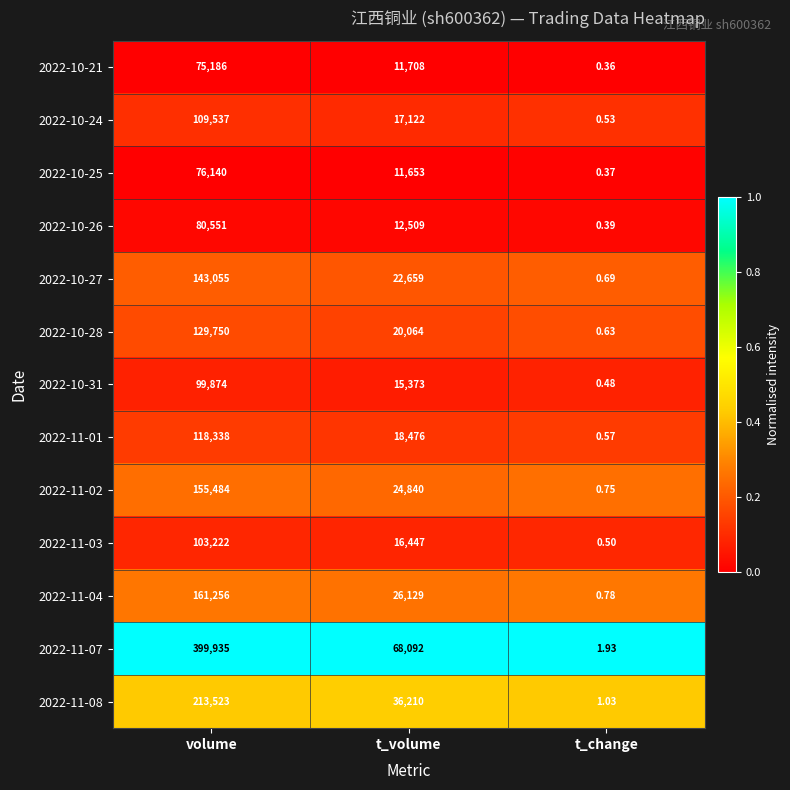

What is the total value across all series at t_volume?

301282.0